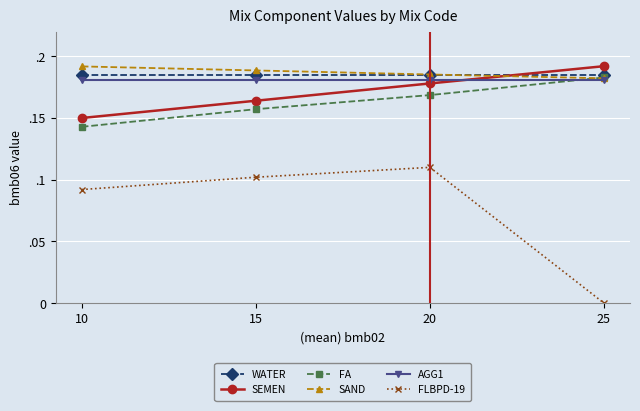

Is this an area chart (filled region under the line)?

No